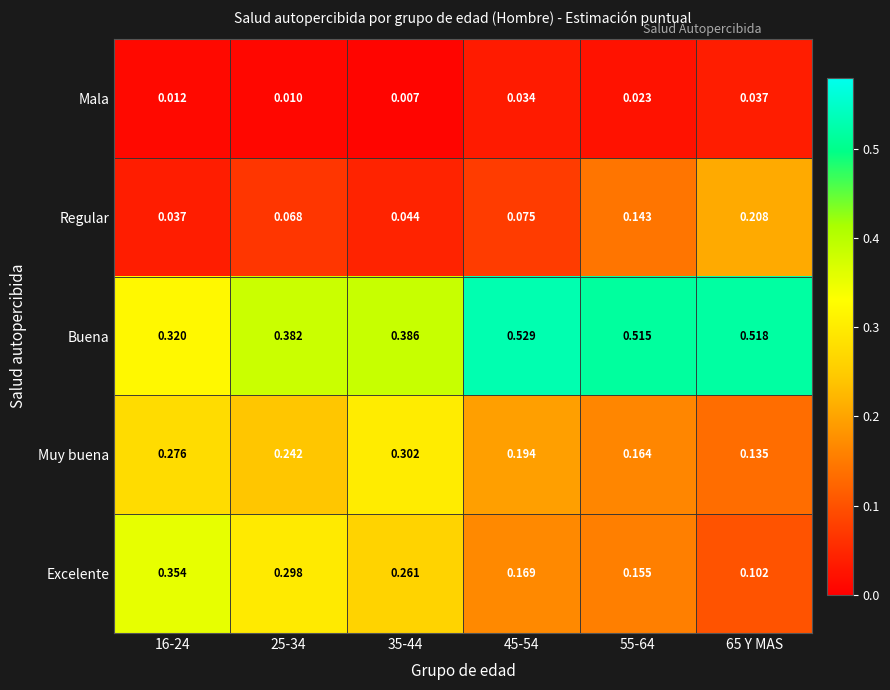

Between 16-24 and 45-54, which series saw the biggest shift?

Buena